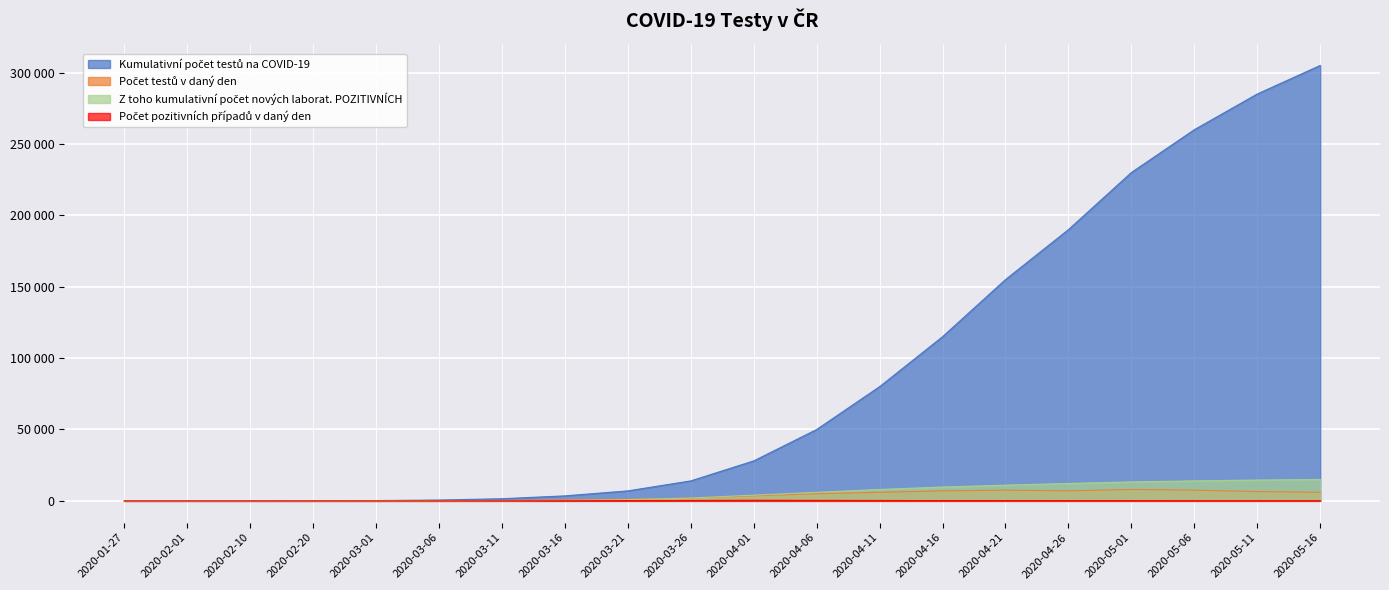

True or false: Počet pozitivních případů v daný den has more than 2 interior local peaks.

False